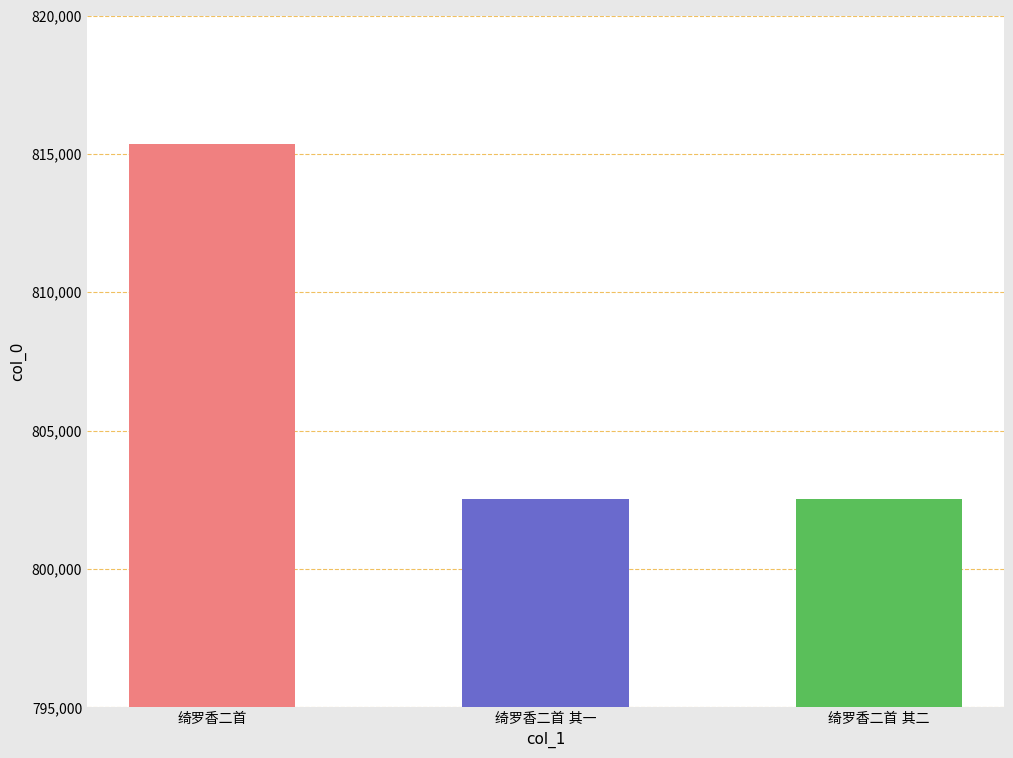

How many categories are shown in the chart?

3